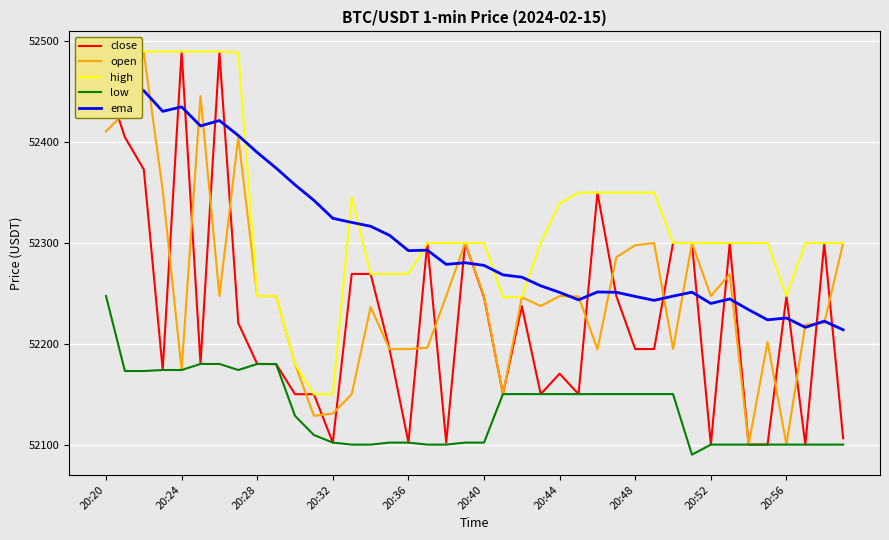

At which category does open reach its first local valley?

20:24